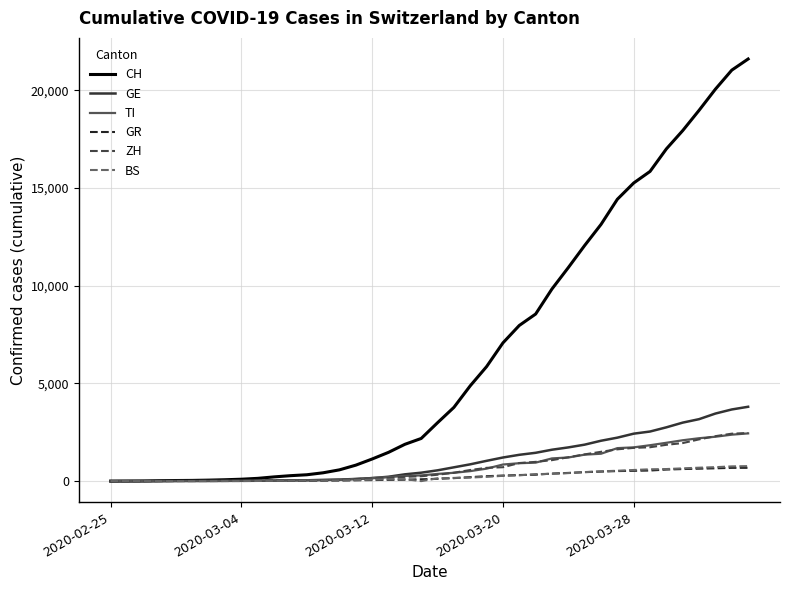

Is this an area chart (filled region under the line)?

No